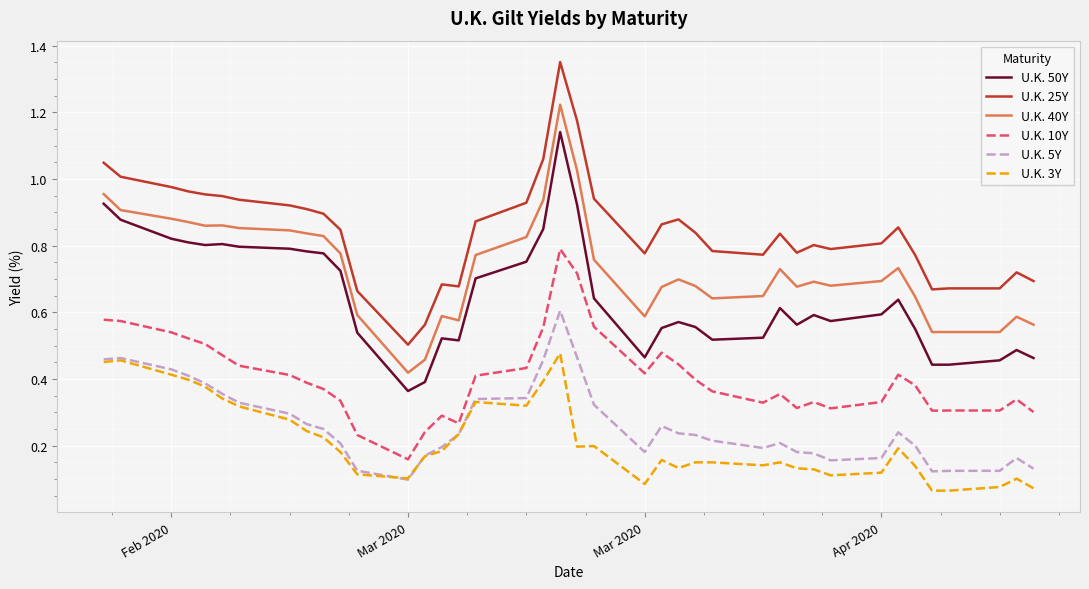

Which series has the widest spread of values?

U.K. 25Y